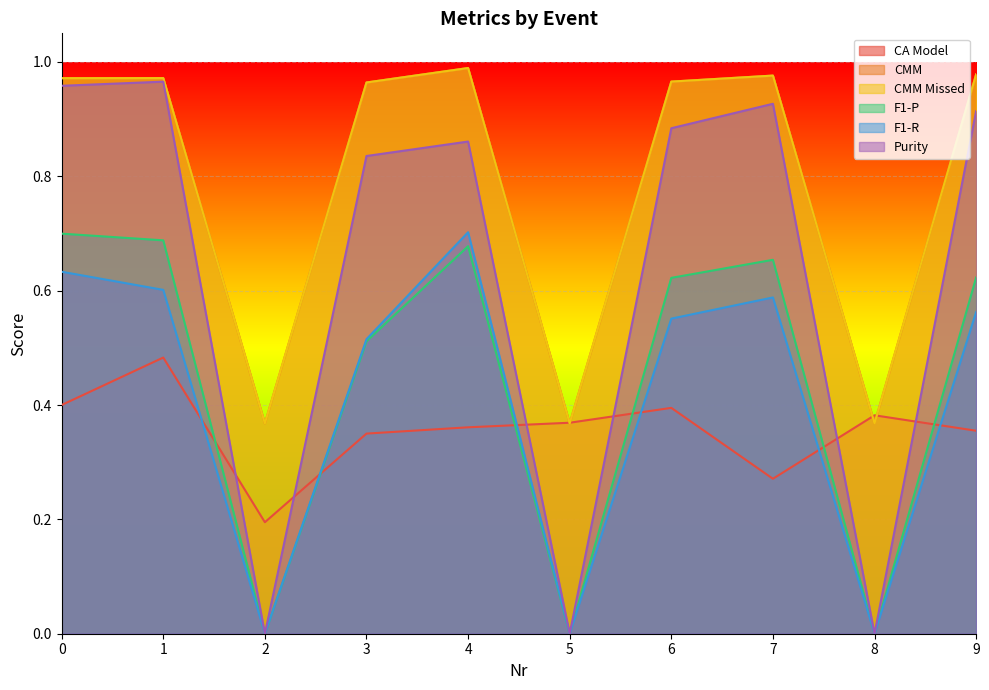

Which series has the largest total across all categories?

CMM Missed